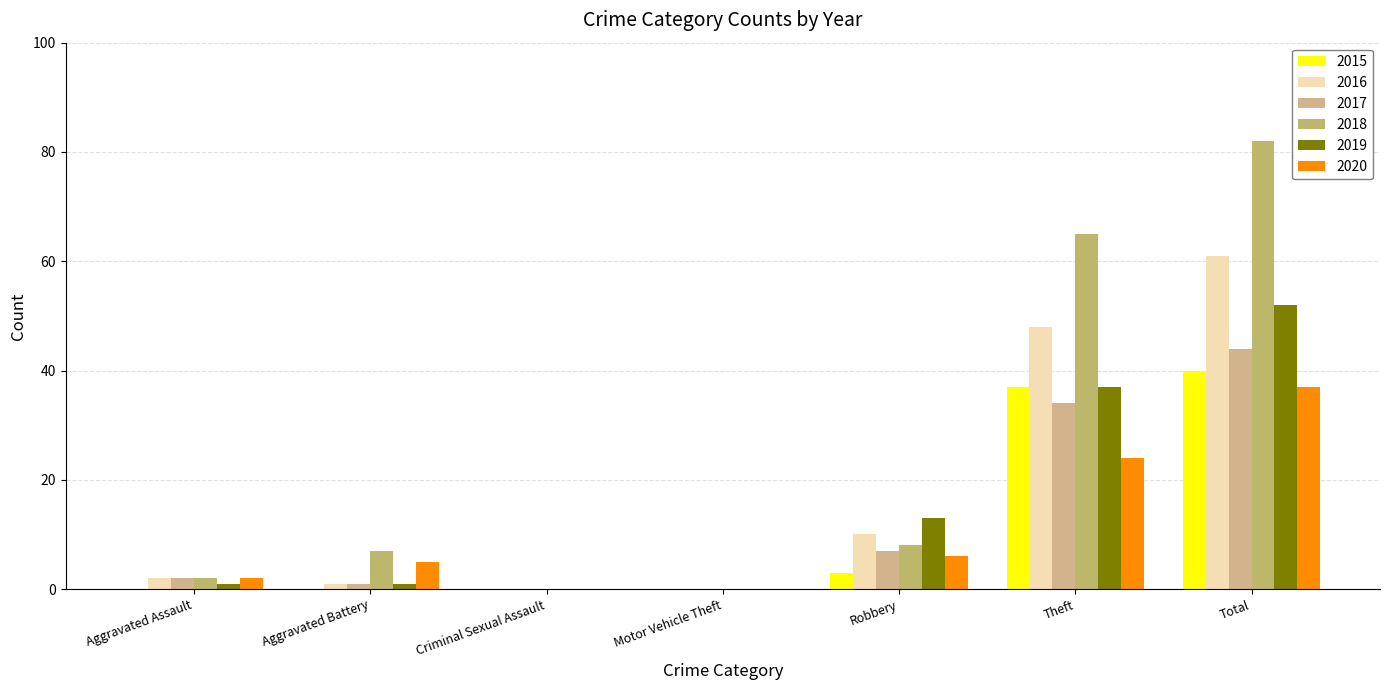

How many categories are shown in the chart?

7